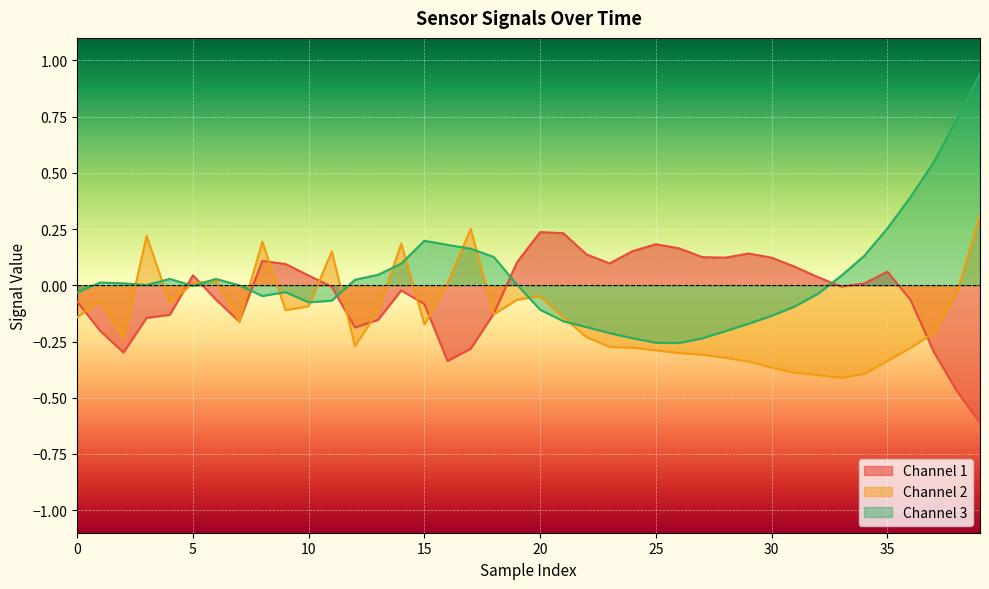

What is the minimum value for Channel 1?

-0.6